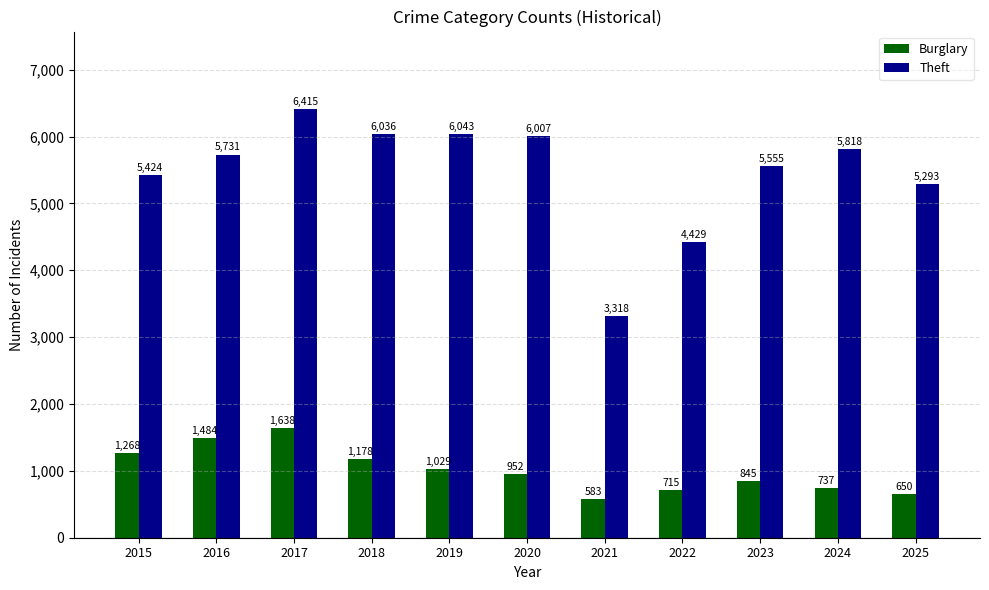

What is the difference between the Burglary values at 2020 and 2025?

302